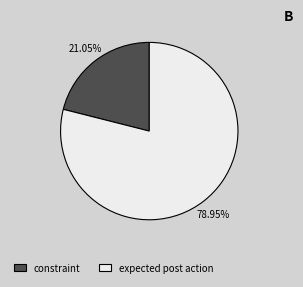

Between expected post action and constraint, which is larger?

expected post action